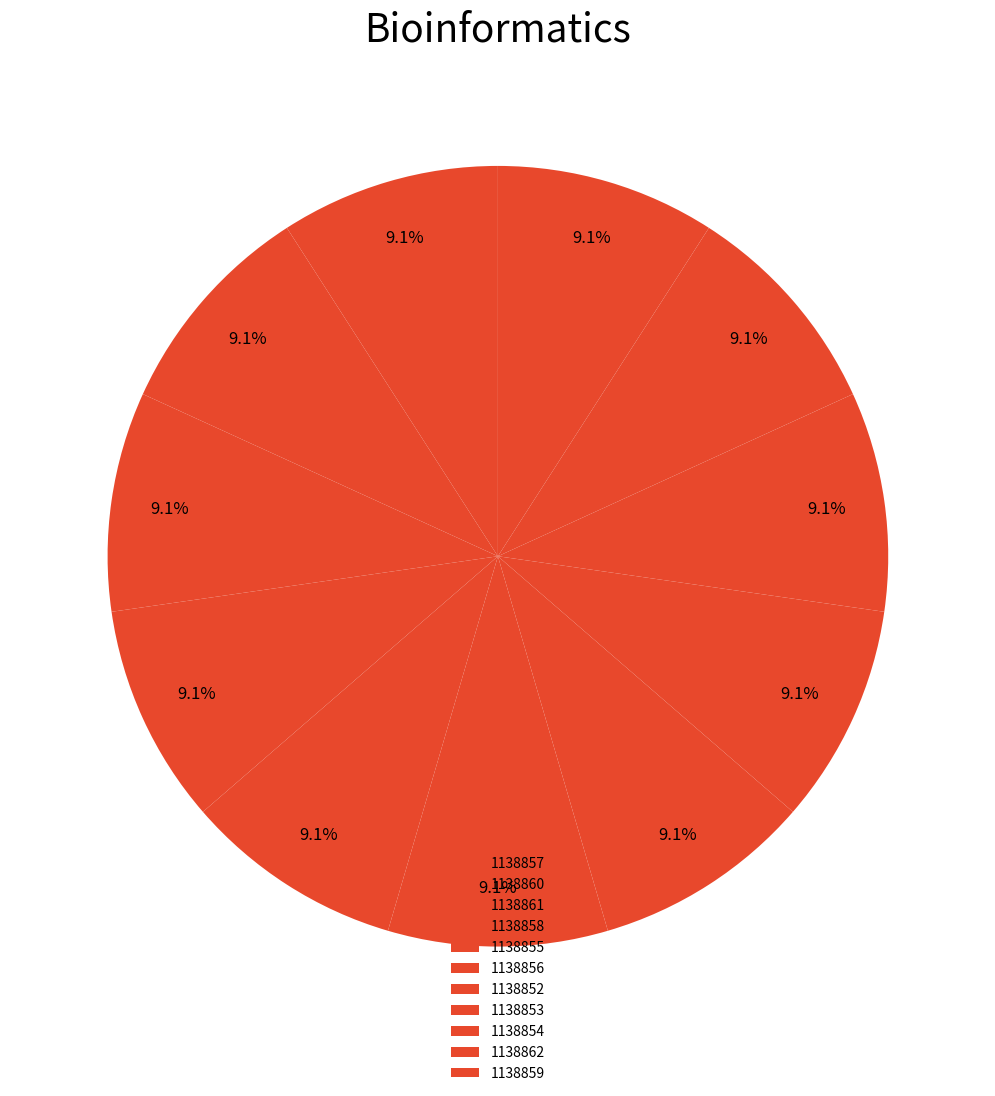

Which has a higher value, 1138855 or 1138854?

1138855